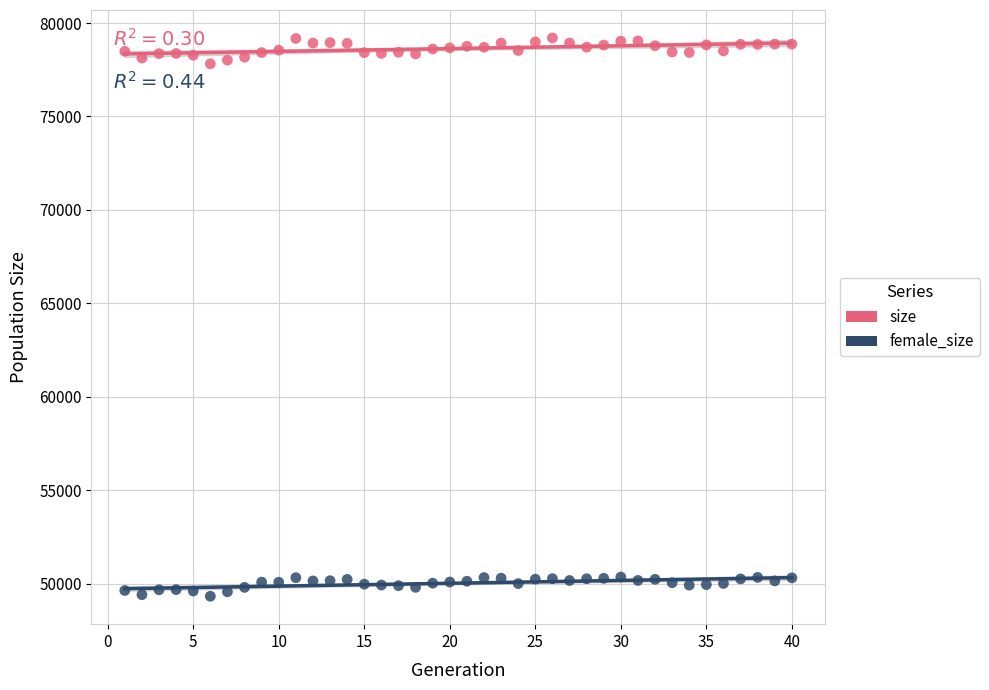

Which series has the largest Y range (max minus min)?

size